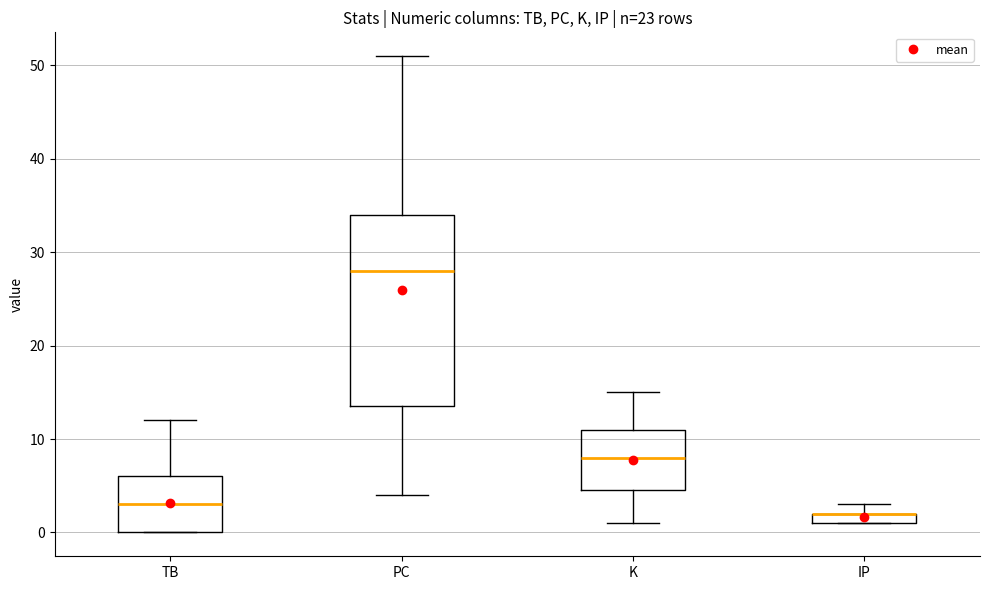

Where does the median line of the box for PC sit on the y-axis? The values are not printed on the chart, so give them approximately, as read against the axis.

28